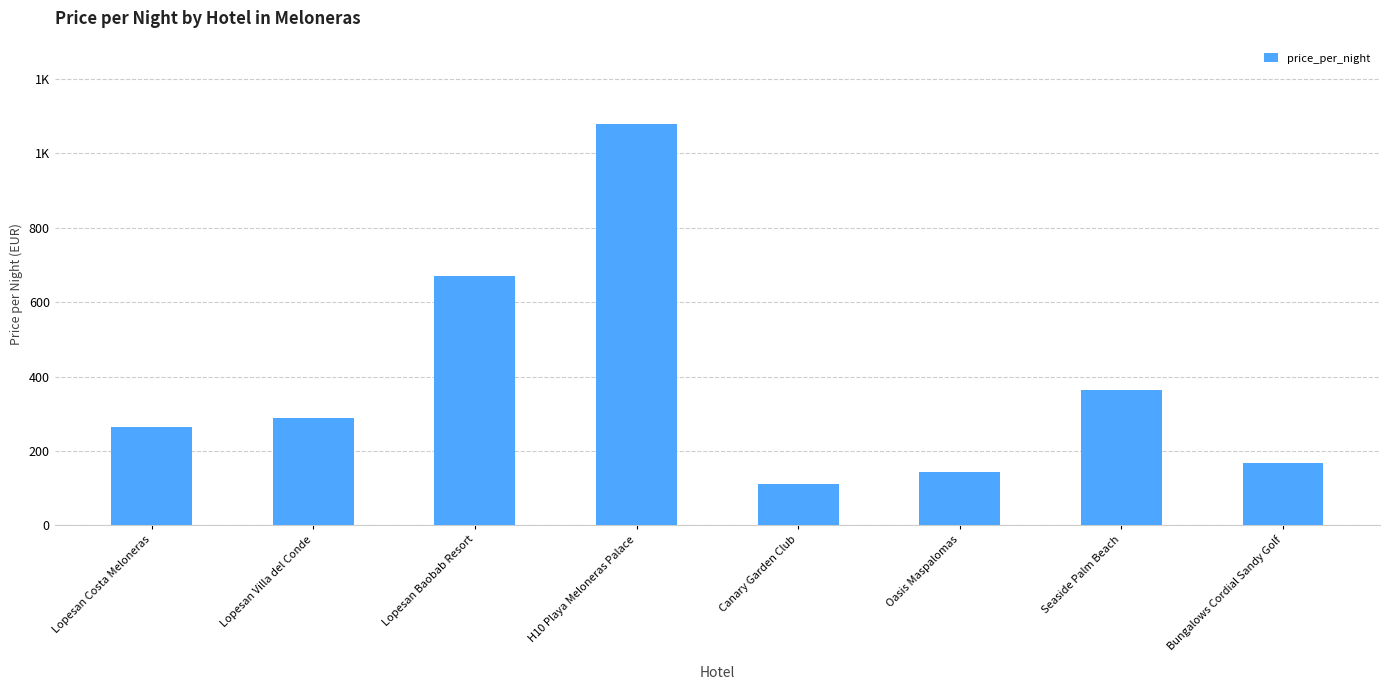

Are the bars horizontal?

No